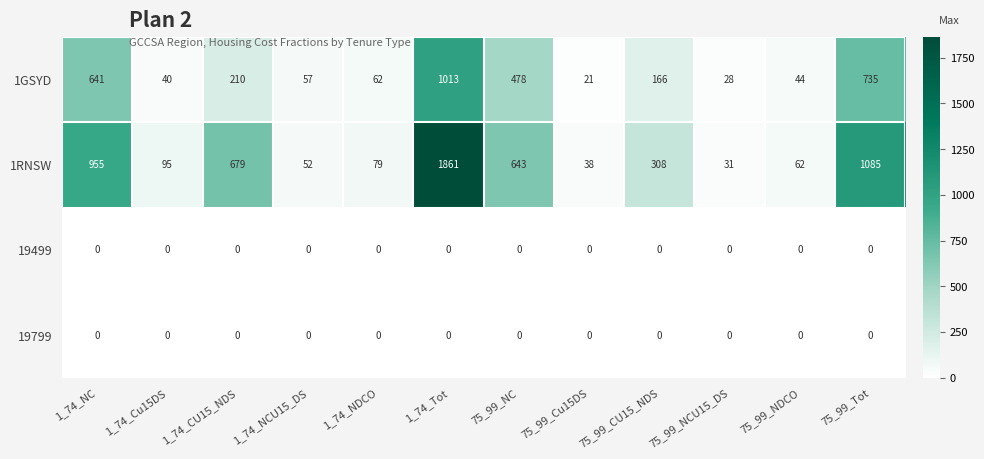

Where does the 1RNSW series first go above 308?

1_74_NC